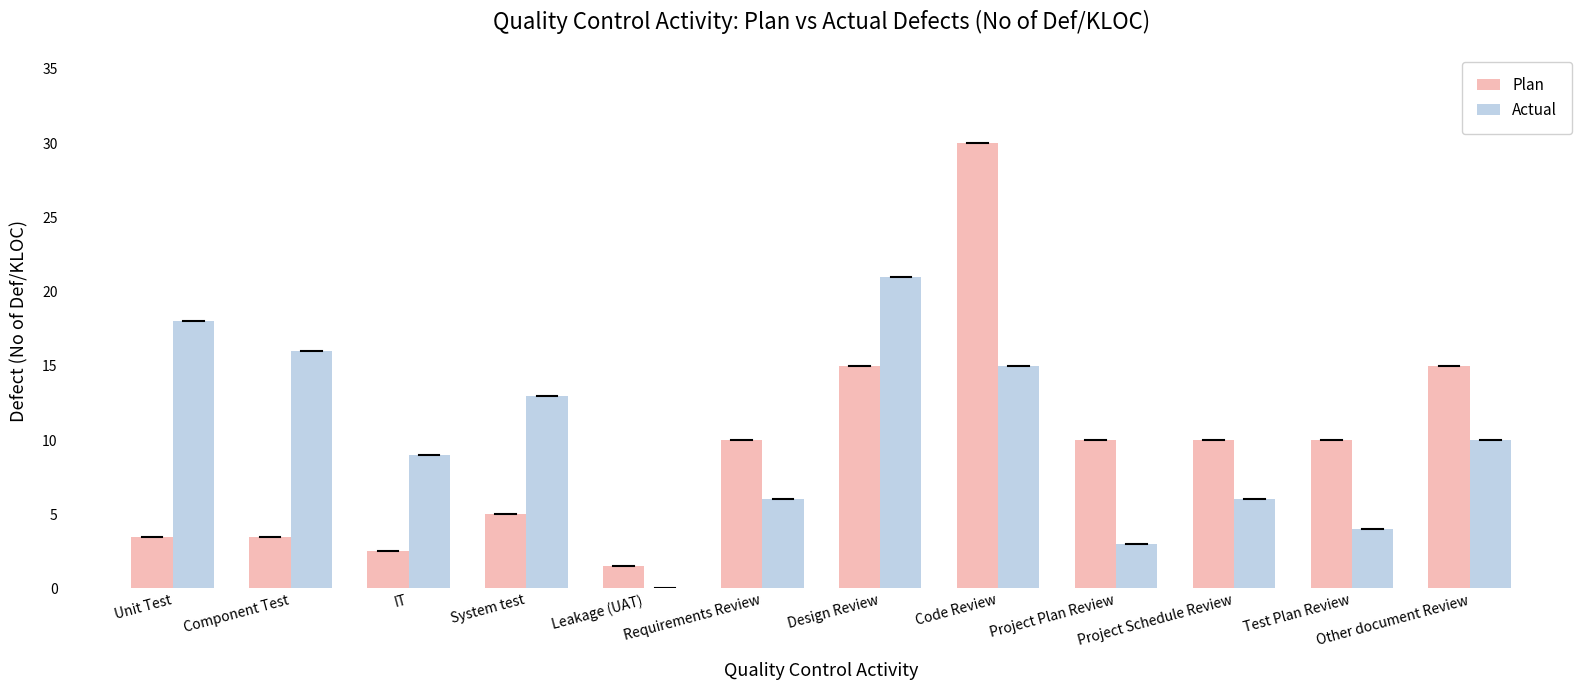

How many categories are shown in the chart?

12